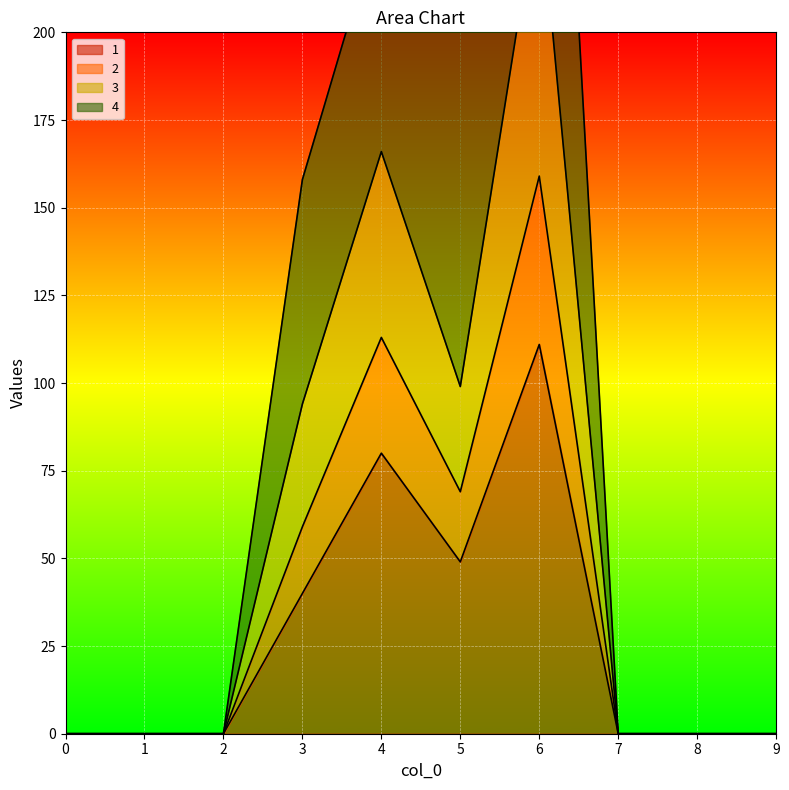

True or false: 1 has a value of -59 at 7.

False